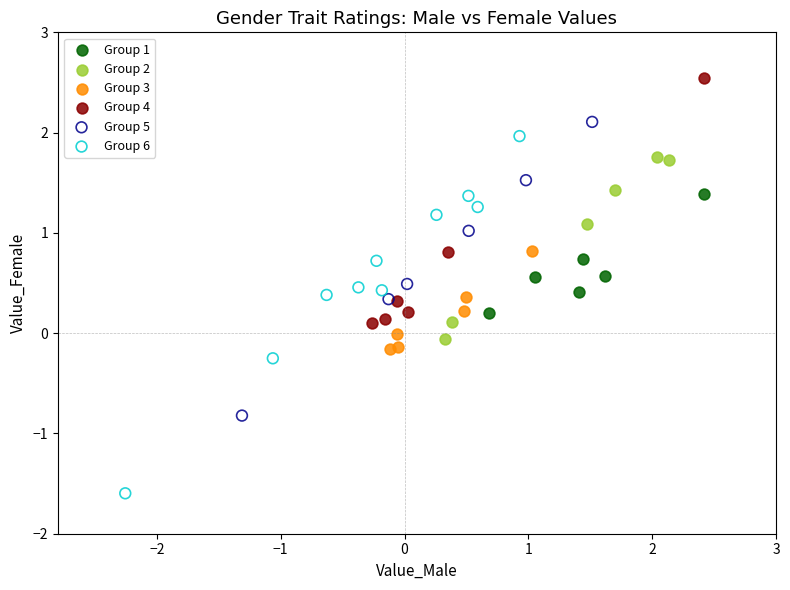

What are all the series names shown in the legend?

Group 1, Group 2, Group 3, Group 4, Group 5, Group 6